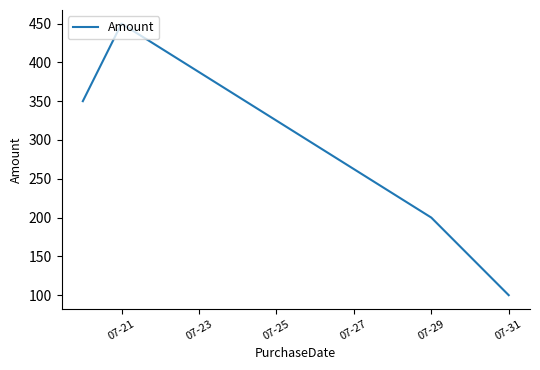

Count the number of categories in the chart.

5